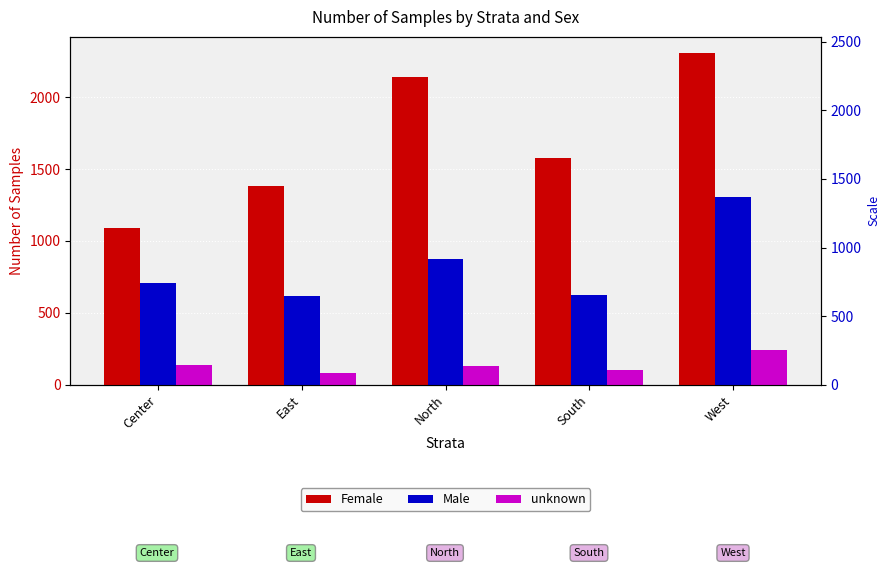

What is the average value of the unknown series?

138